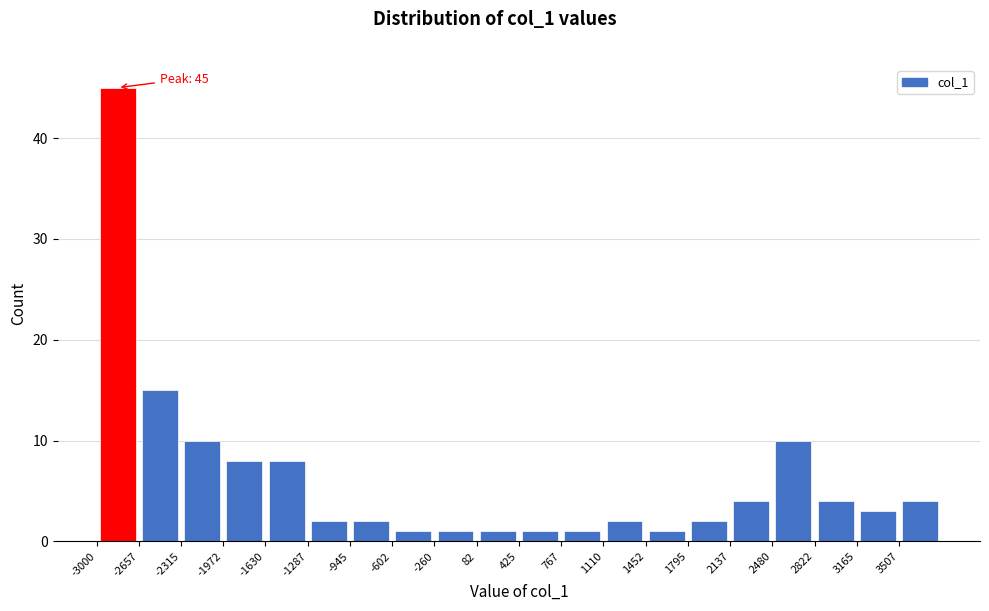

Over which range of the x-axis is the bar tallest?

-3000 to -2650